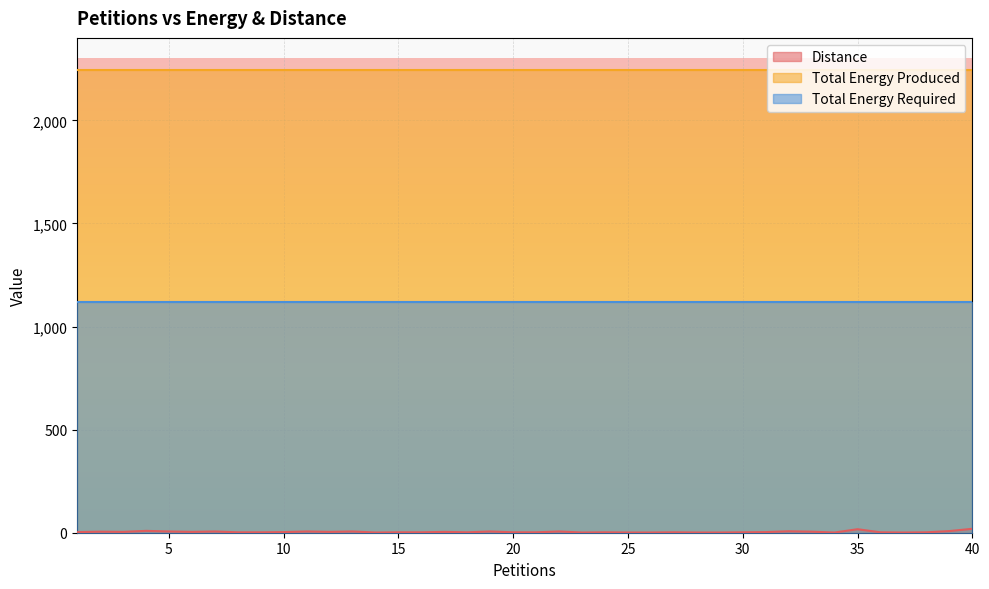

At which label does Distance first exceed 3?

2